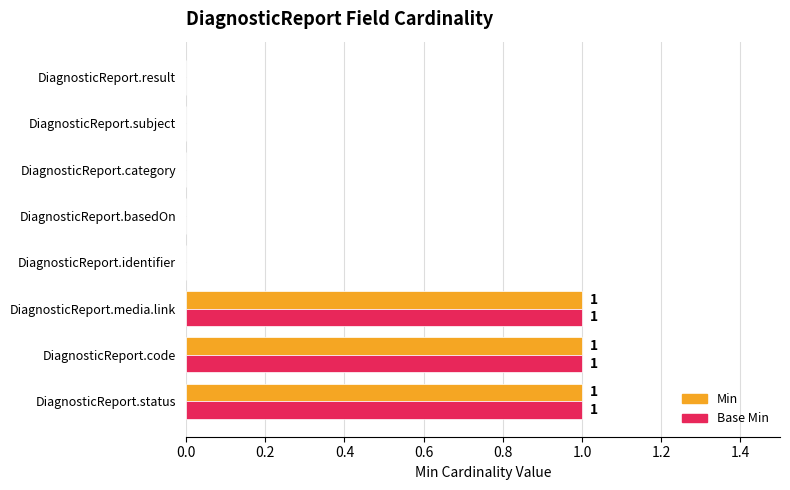

What is the sum of all Min values?

3